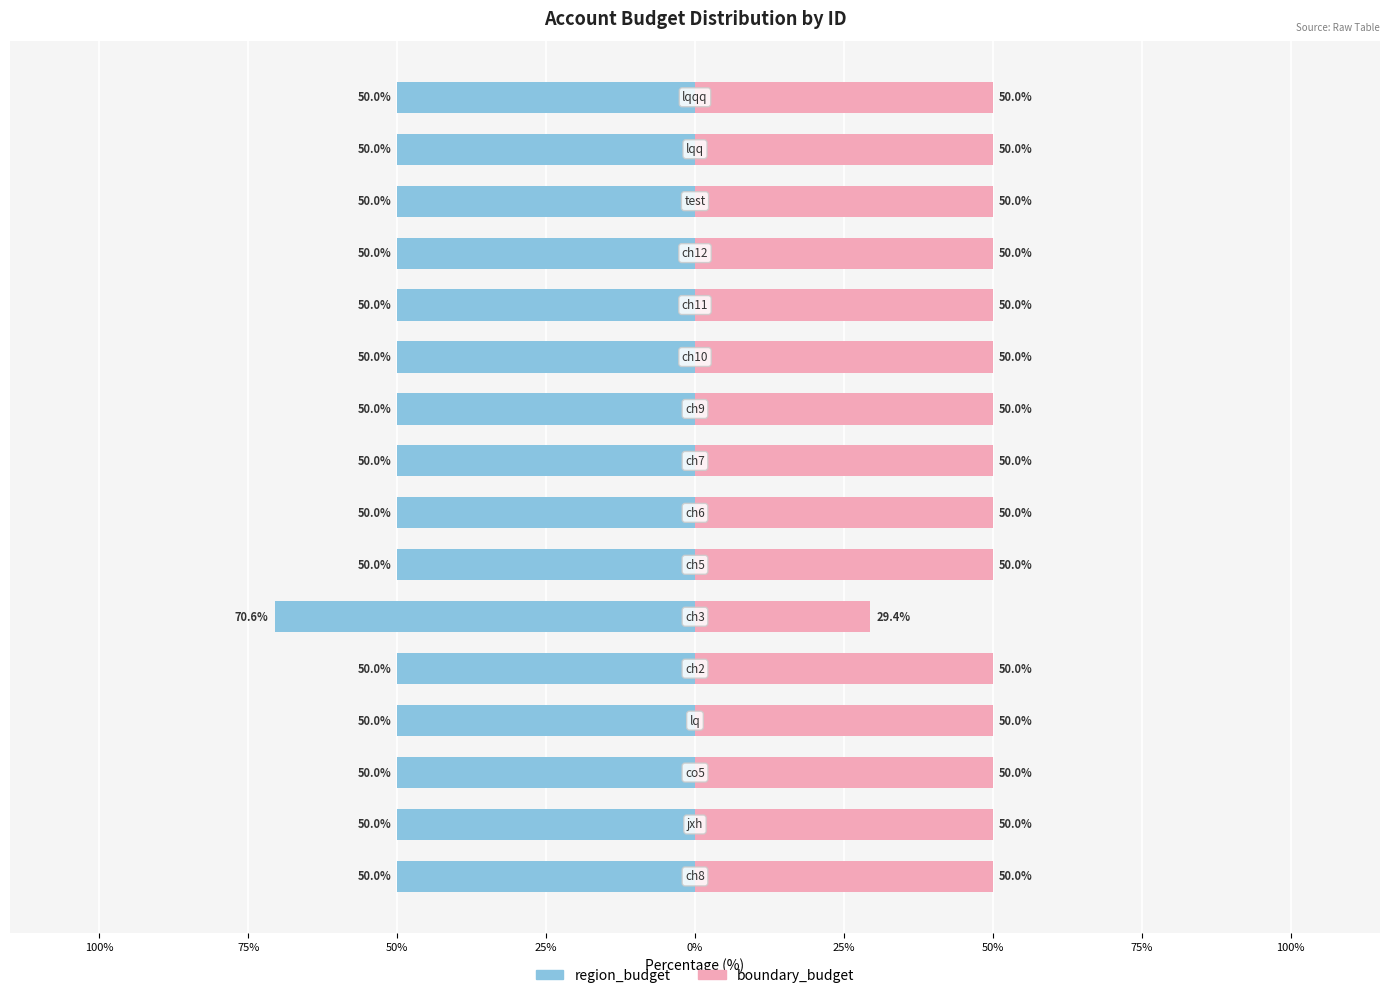

What is the label of the 7th bar from the right?

9